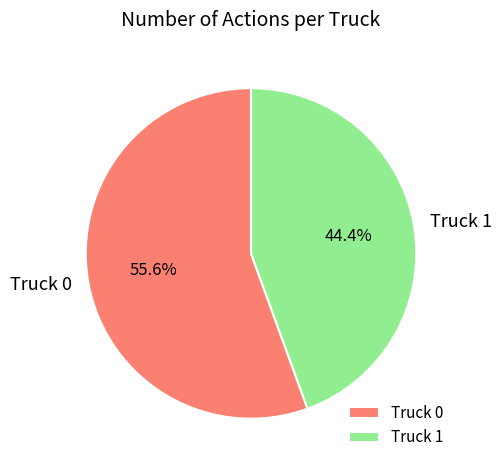

How many slices are in this pie chart?

2